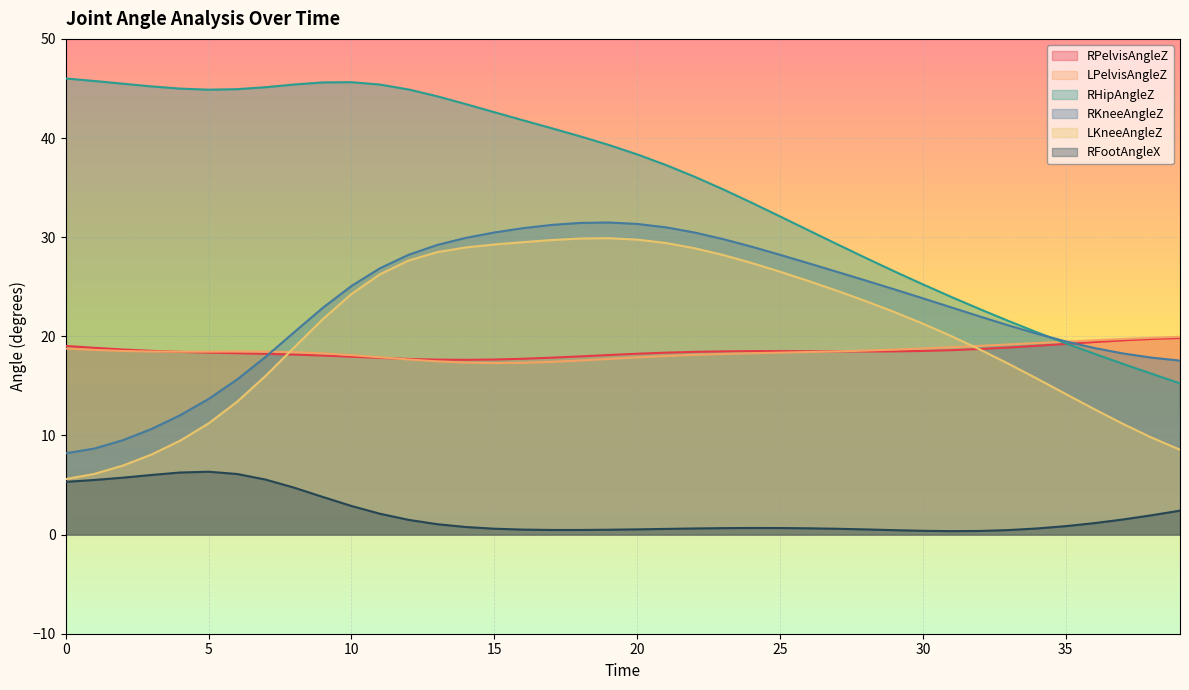

The LPelvisAngleZ series shows 9.7 at 22. True or false?

False